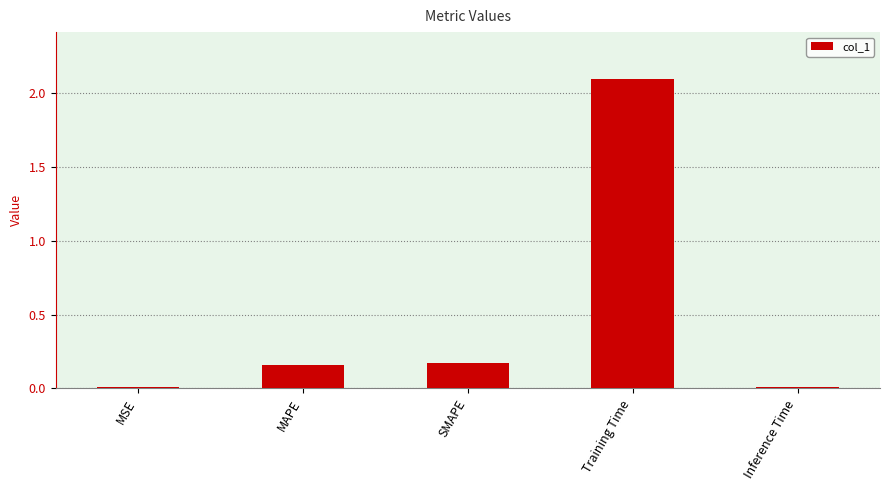

The value at MSE is 0.0. True or false?

True